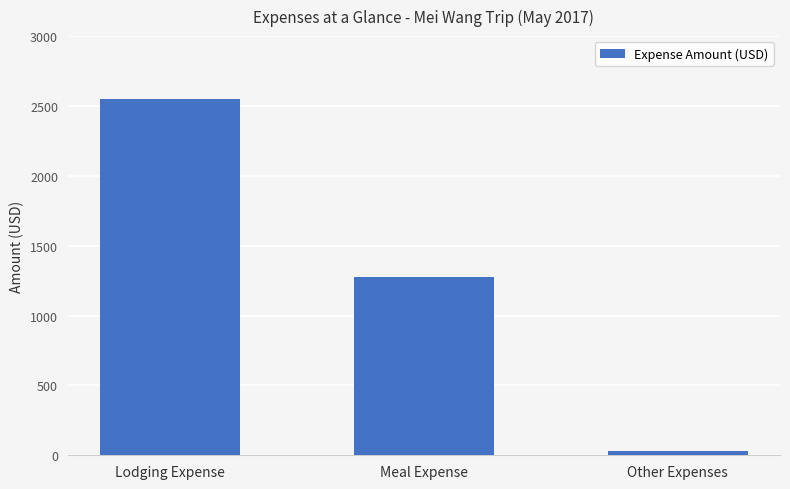

List the labels in order of value, largest first.

Lodging Expense, Meal Expense, Other Expenses